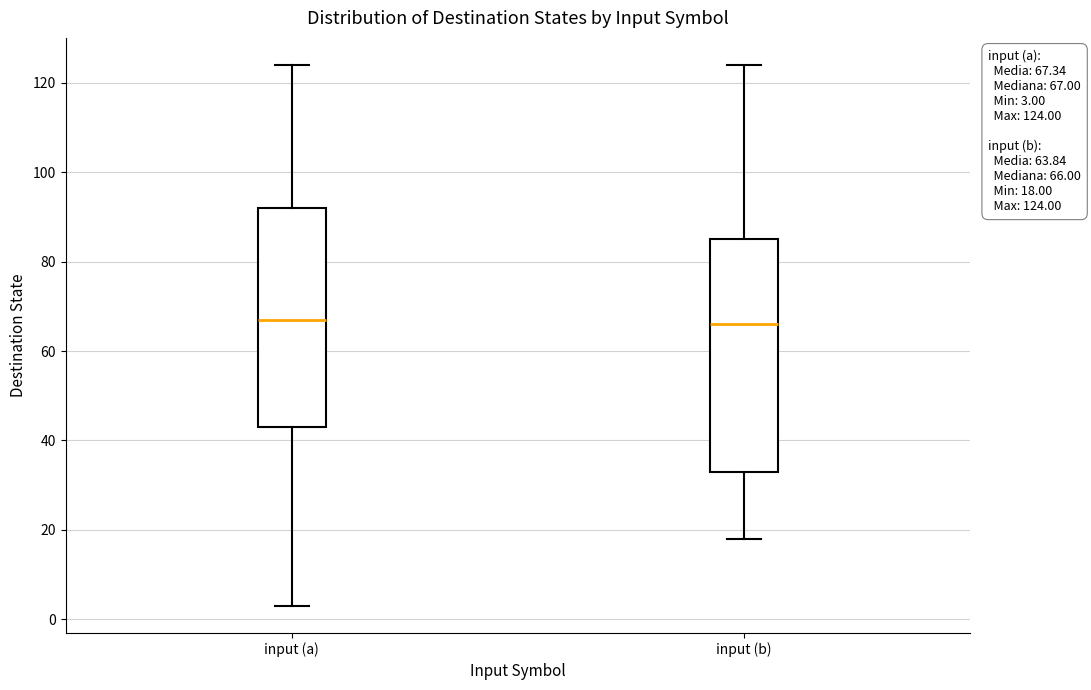

Which box is the tallest, from its lower edge to its upper edge?

input (b)